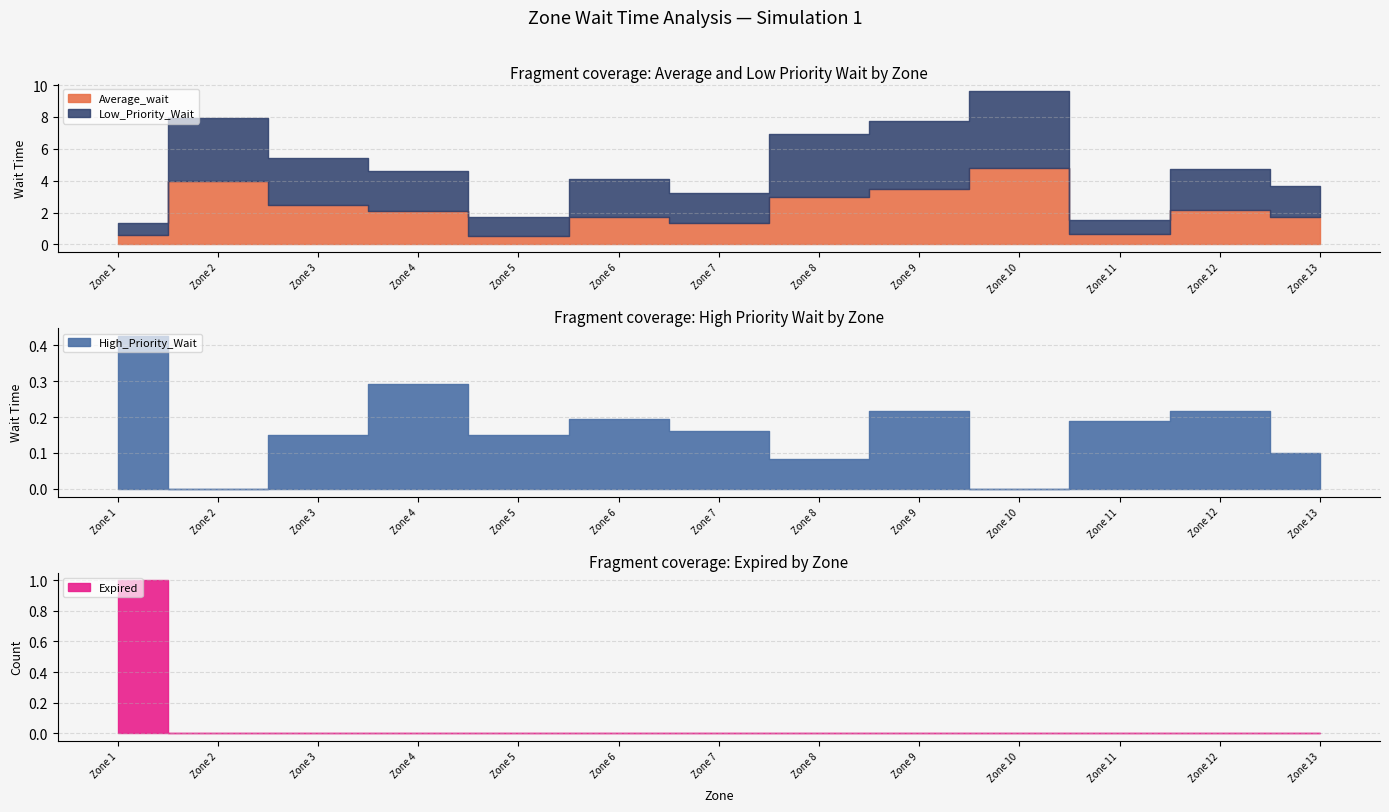

True or false: Expired and High_Priority_Wait cross at least once.

False